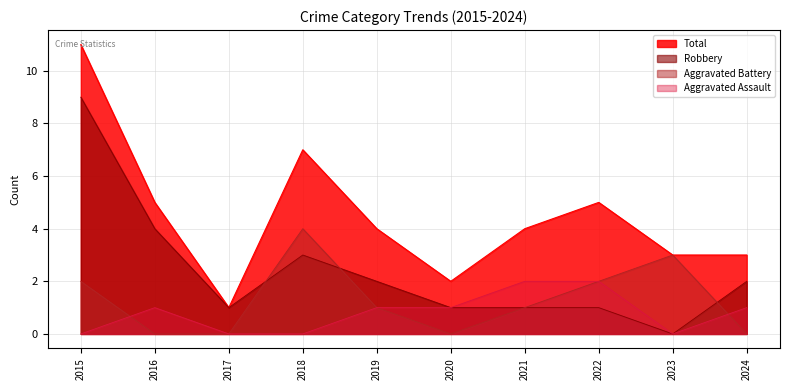

Reading left to right, list all the values displayed in this chart.

Aggravated Assault: 2015=0	2016=1	2017=0	2018=0	2019=1	2020=1	2021=2	2022=2	2023=0	2024=1
Aggravated Battery: 2015=2	2016=0	2017=0	2018=4	2019=1	2020=0	2021=1	2022=2	2023=3	2024=0
Robbery: 2015=9	2016=4	2017=1	2018=3	2019=2	2020=1	2021=1	2022=1	2023=0	2024=2
Total: 2015=11	2016=5	2017=1	2018=7	2019=4	2020=2	2021=4	2022=5	2023=3	2024=3